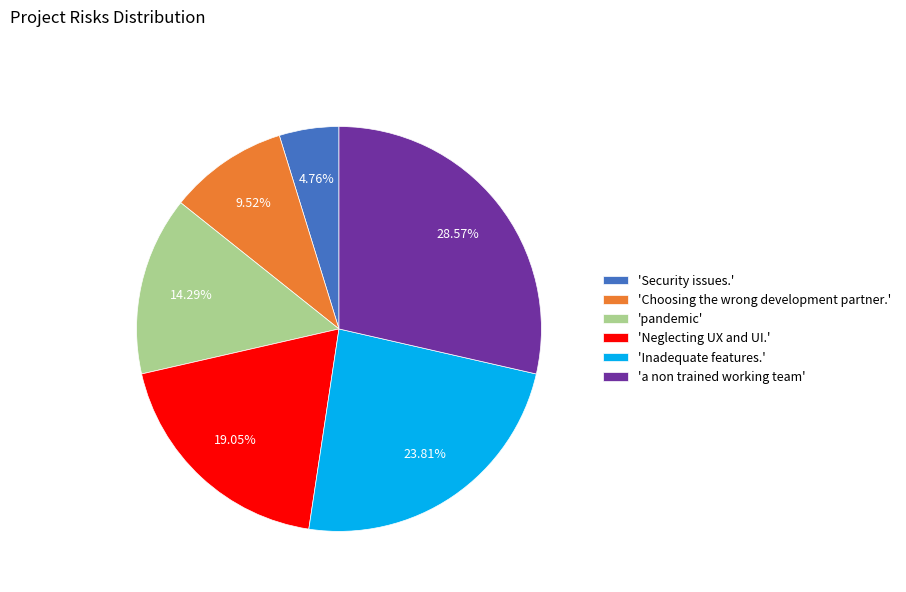

Approximately how many times larger is the value at 'Security issues.' compared to 'Choosing the wrong development partner.'?

0.5